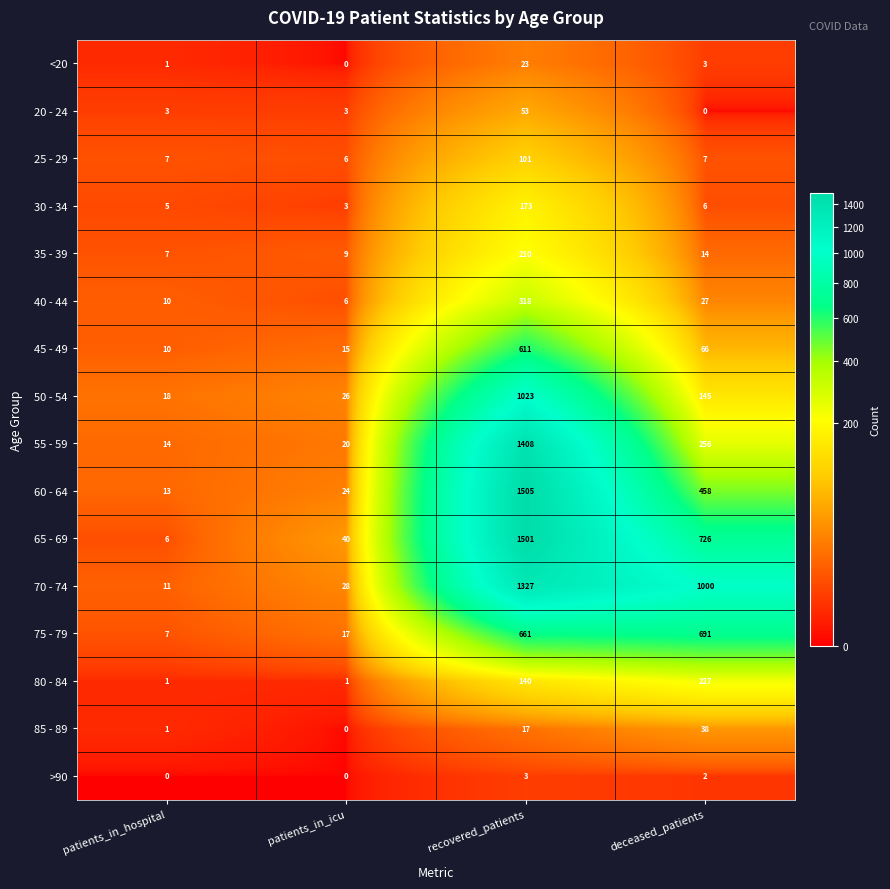

What is the minimum value for 55 - 59?

14